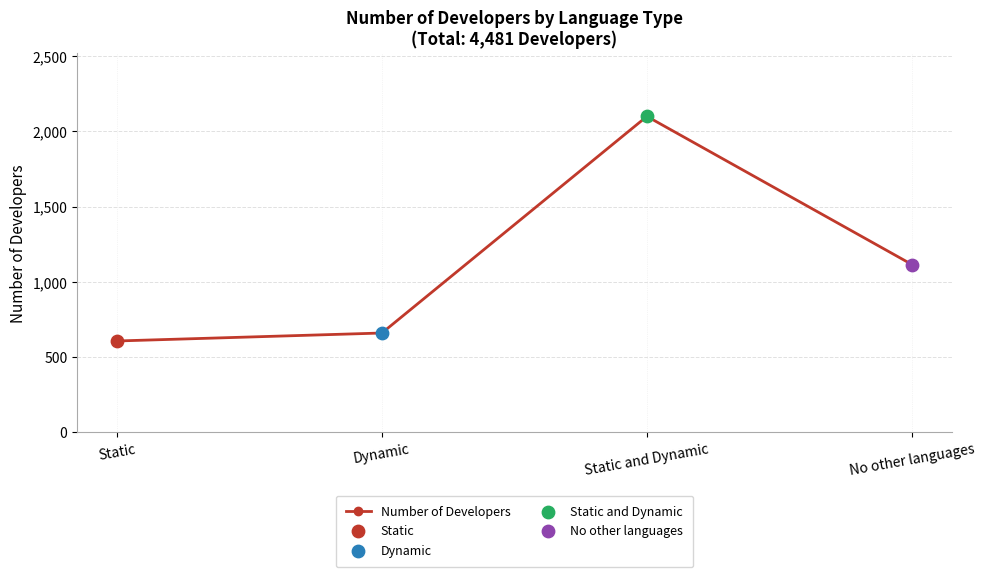

What is the ratio of the value at Dynamic to the value at No other languages?

0.6